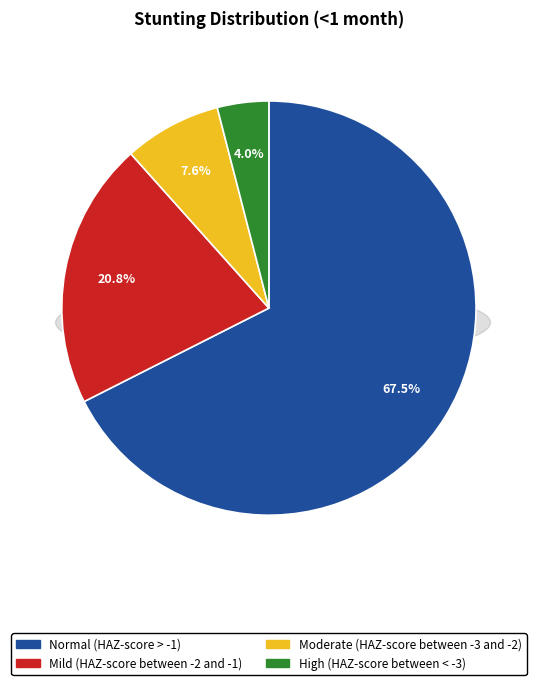

Rank the categories by value from highest to lowest.

Normal (HAZ-score > -1), Mild (HAZ-score between -2 and -1), Moderate (HAZ-score between -3 and -2), High (HAZ-score between < -3)